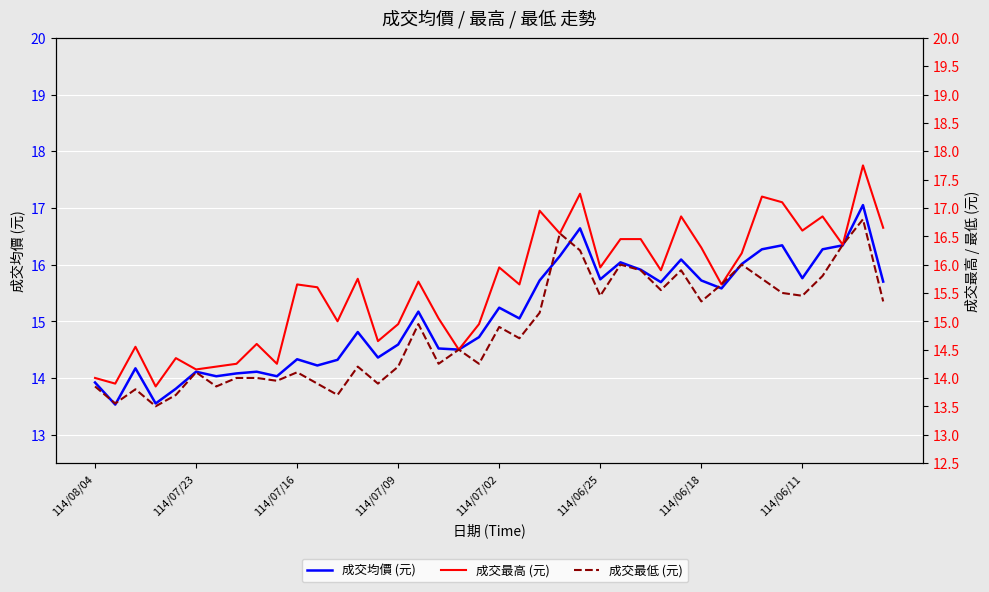

What position from the left is 29?

30